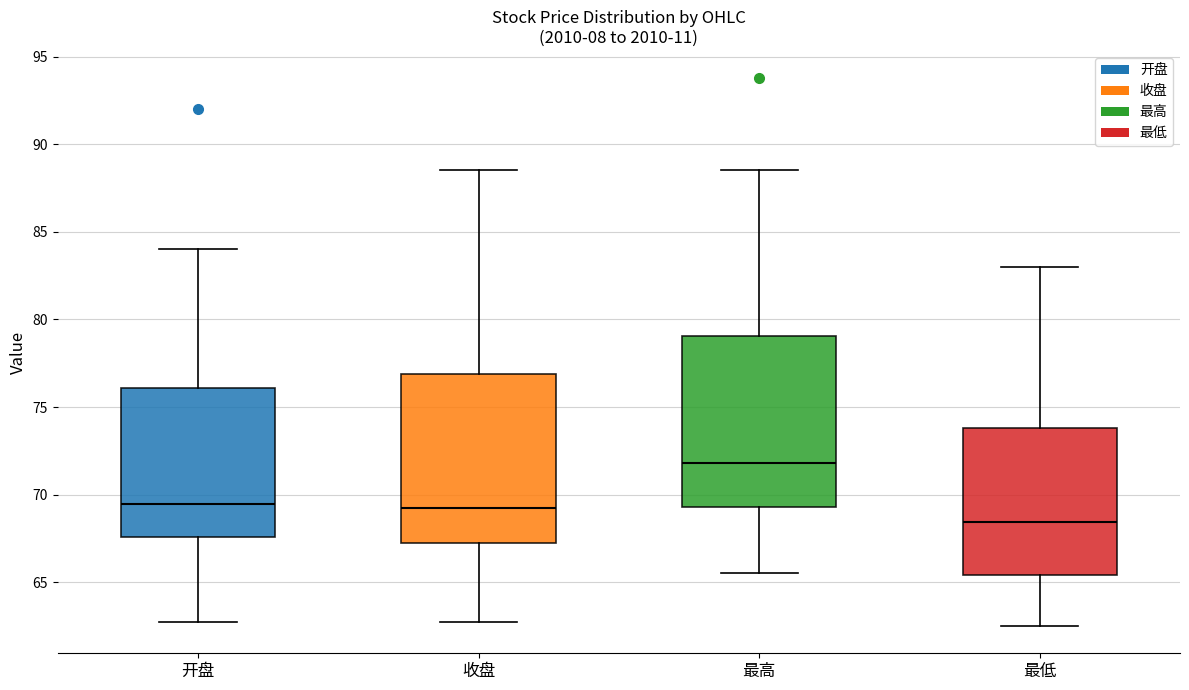

Reading left to right, read every box against the y-axis: the position of its median line, the range the box covers, and the ends of its whiskers. The values are not printed on the chart, so give them approximately, as read against the axis.

开盘: median 69.5, box 67.5 to 76.0, whiskers 62.5 to 84.0
收盘: median 69.5, box 67.0 to 77.0, whiskers 62.5 to 88.5
最高: median 72.0, box 69.5 to 79.0, whiskers 65.5 to 88.5
最低: median 68.5, box 65.5 to 74.0, whiskers 62.5 to 83.0